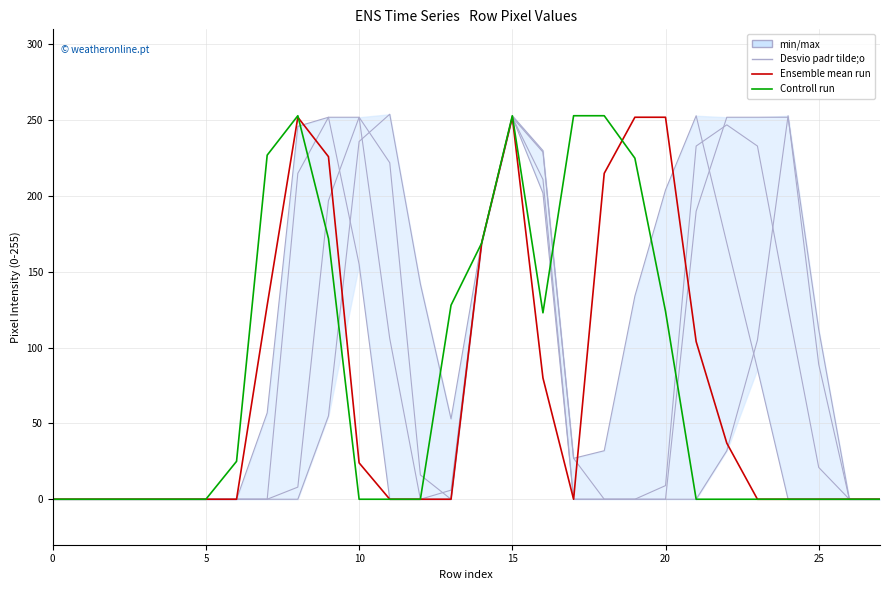

Is the value of Ensemble mean run at 19 greater than the value of Controll run at 7?

Yes